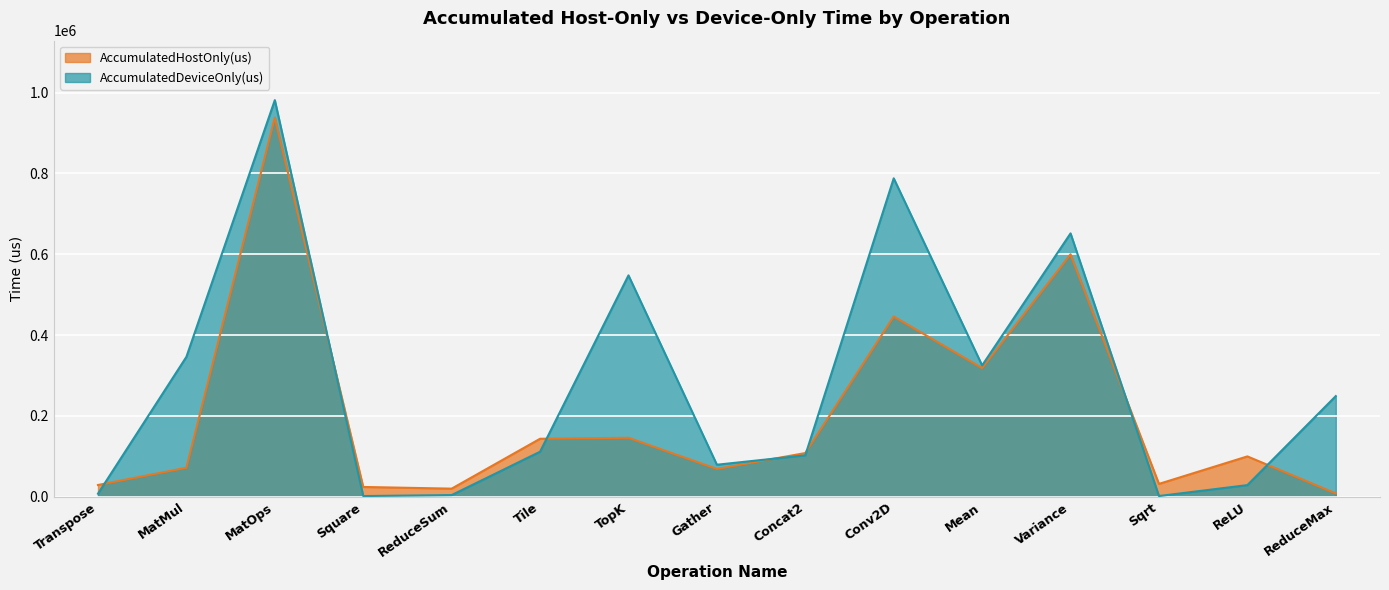

Reading left to right, extract all data points from this chart.

AccumulatedHostOnly(us): 28604.6	71331.7	938339.1	23741.4	19567.4	143117.5	145527.6	68384.8	107723.6	445920.6	318115.3	599935.1	31349.3	99420.0	7696.6
AccumulatedDeviceOnly(us): 7070.4	345978.3	981695.9	1221.6	3616.6	111026.5	547723.4	78789.2	102079.4	788067.4	324686.7	651732.9	1265.7	28306.0	248762.4